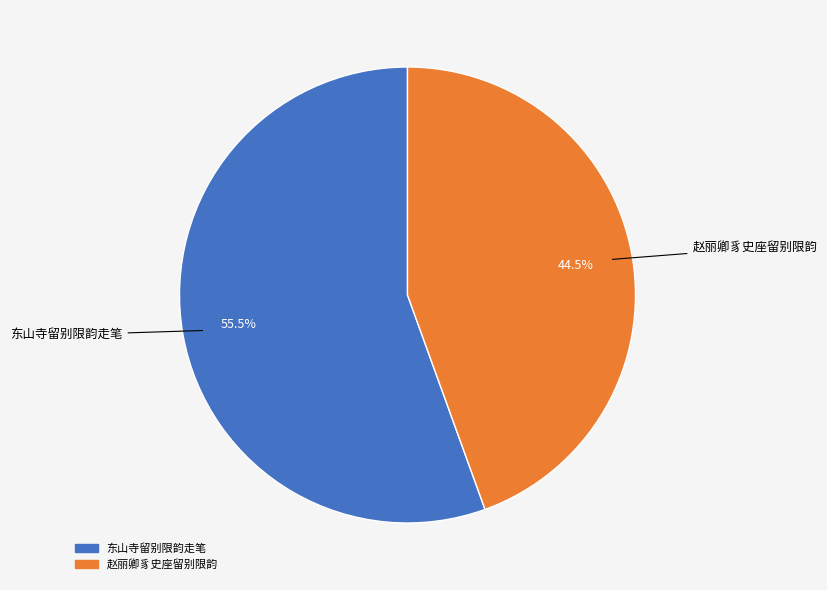

To the nearest percent, what is the difference between the 赵丽卿豸史座留别限韵 and 东山寺留别限韵走笔 slice percentages?

11%